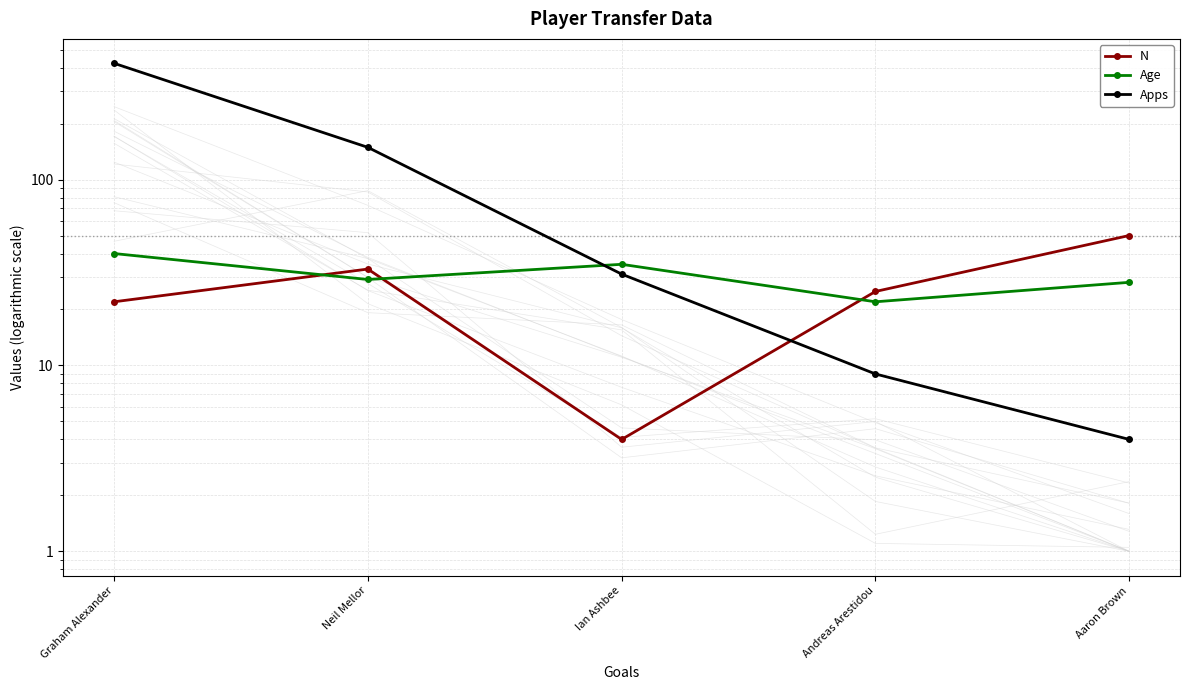

Is it true that Age equals 40 at Graham Alexander?

True